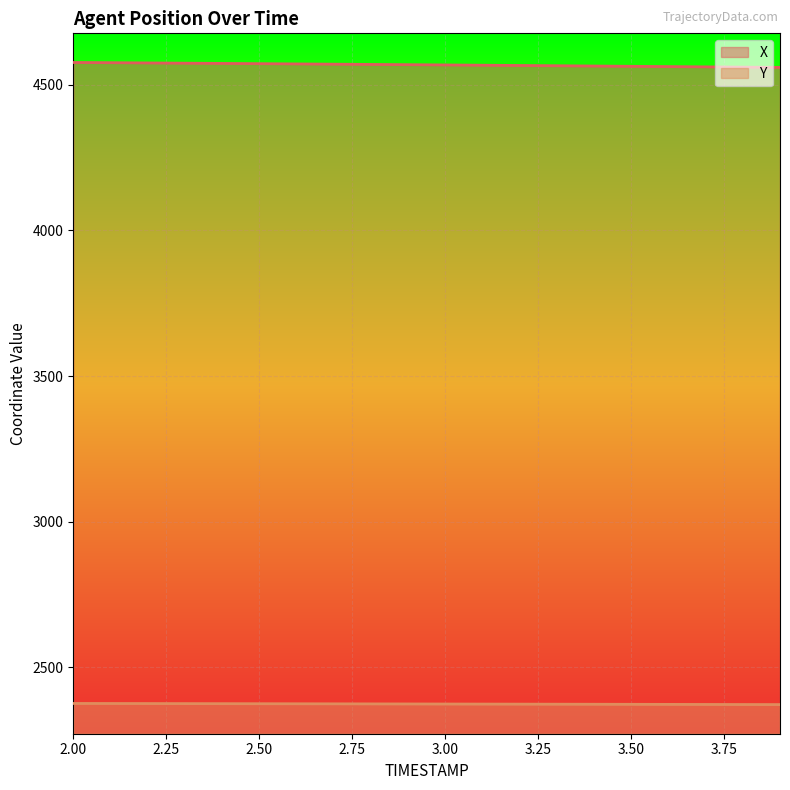

Reading left to right, extract all data points from this chart.

X: 4576.2	4575.4	4574.6	4573.8	4572.9	4572.1	4571.2	4570.4	4569.5	4568.6	4567.7	4566.8	4565.9	4564.9	4564.0	4563.1	4562.1	4561.1	4560.2	4559.2
Y: 2376.6	2376.4	2376.2	2376.1	2375.9	2375.7	2375.5	2375.3	2375.1	2374.9	2374.7	2374.4	2374.2	2374.0	2373.8	2373.6	2373.4	2373.2	2372.9	2372.7